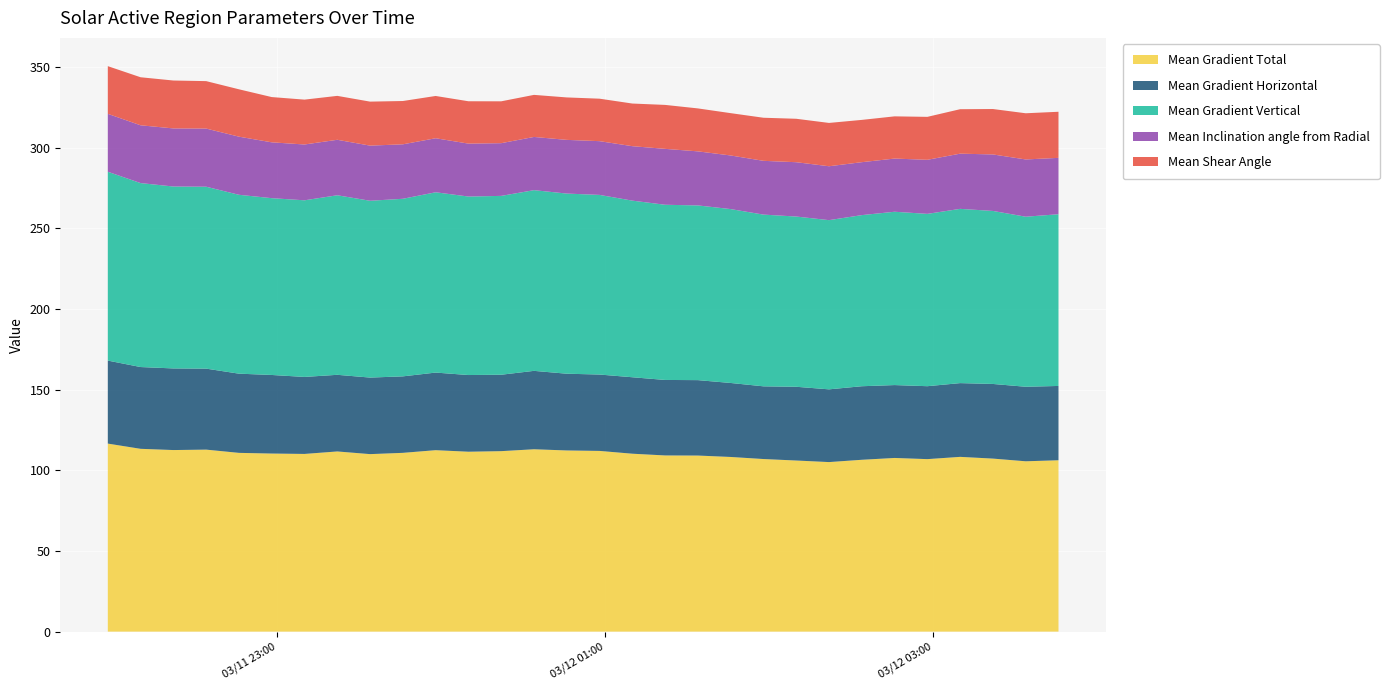

Reading right to left, what are all the values shown in this chart?

Mean Gradient Total: 106.2	105.6	107.2	108.3	106.9	107.6	106.5	105.1	106.1	107.0	108.3	109.1	109.2	110.3	112.0	112.3	113.0	111.9	111.5	112.5	110.8	110.0	111.7	110.1	110.4	110.8	112.8	112.5	113.3	116.5
Mean Gradient Horizontal: 46.1	46.2	46.3	45.7	45.2	45.2	45.6	45.1	45.7	45.1	45.9	46.8	46.8	47.4	47.3	47.6	48.6	47.4	47.5	48.1	47.4	47.4	47.5	47.7	48.7	49.1	50.2	50.6	50.7	51.4
Mean Gradient Vertical: 106.4	105.4	107.2	108.0	106.8	107.4	106.1	104.9	105.5	106.4	107.8	108.3	108.6	109.5	111.3	111.7	112.0	110.9	110.6	111.8	110.1	109.6	111.3	109.5	109.6	110.9	112.8	112.8	114.0	117.1
Mean Inclination angle from Radial: 34.9	35.5	35.0	34.2	33.5	33.0	32.8	33.4	33.7	33.3	33.2	33.5	34.7	33.8	33.3	33.3	33.0	32.7	32.8	33.5	33.8	34.2	34.4	34.6	34.6	36.0	36.0	36.0	35.8	35.9
Mean Shear Angle: 28.6	28.6	28.1	27.5	26.6	26.2	26.2	26.9	26.9	26.7	26.2	26.6	27.2	26.4	26.3	26.3	26.1	25.9	26.3	26.2	26.8	27.3	27.2	27.8	28.1	29.4	29.4	29.7	29.8	29.6